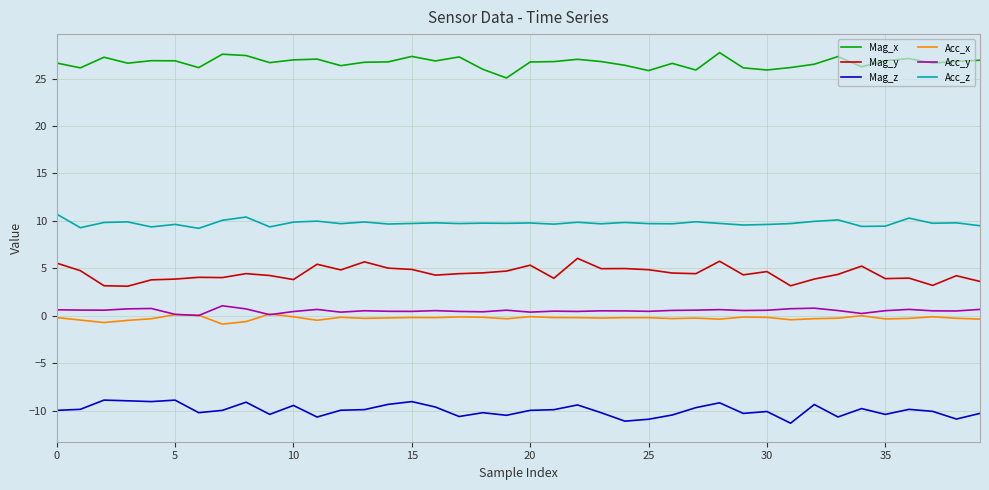

True or false: Mag_y and Acc_x cross at least once.

False